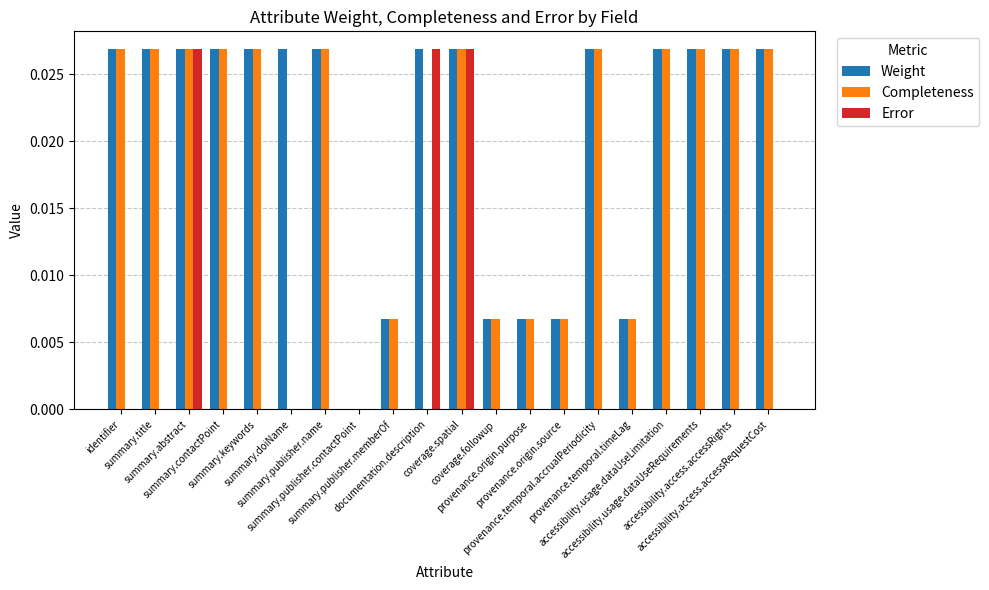

Which series has the largest total across all categories?

Weight